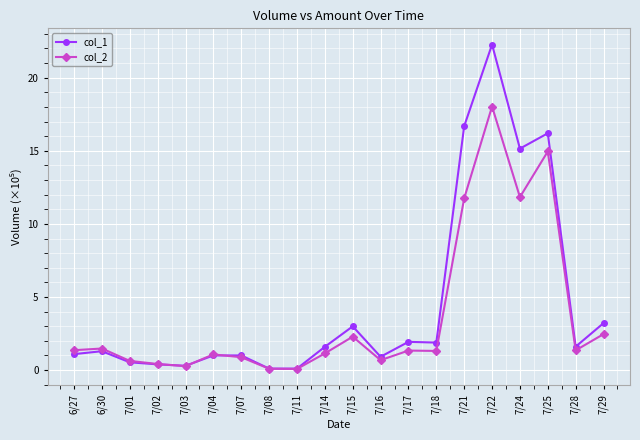

Count the number of data series in this chart.

2